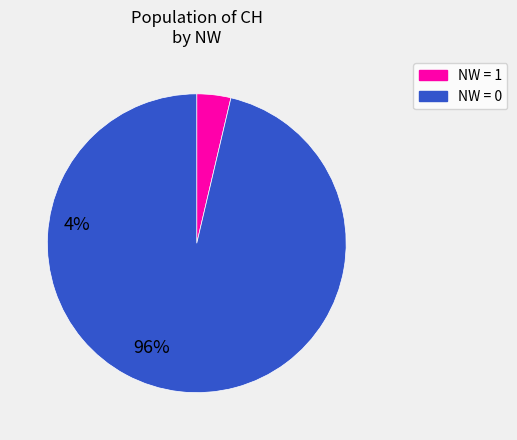

Does any single category account for the majority?

Yes